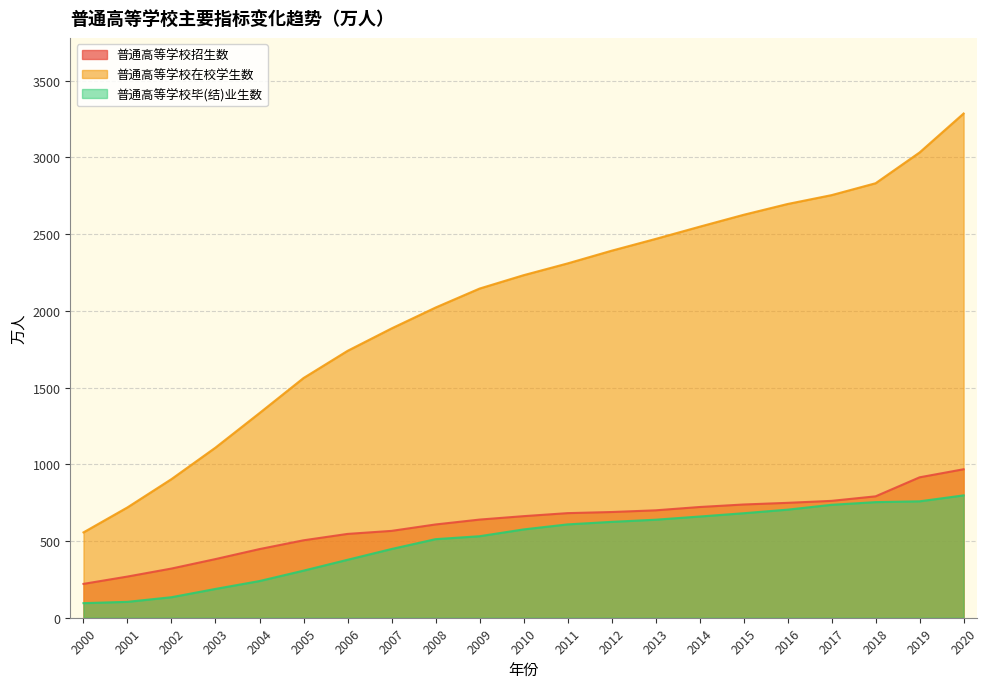

What is the spread (max minus min) of values at 2014?

1888.3